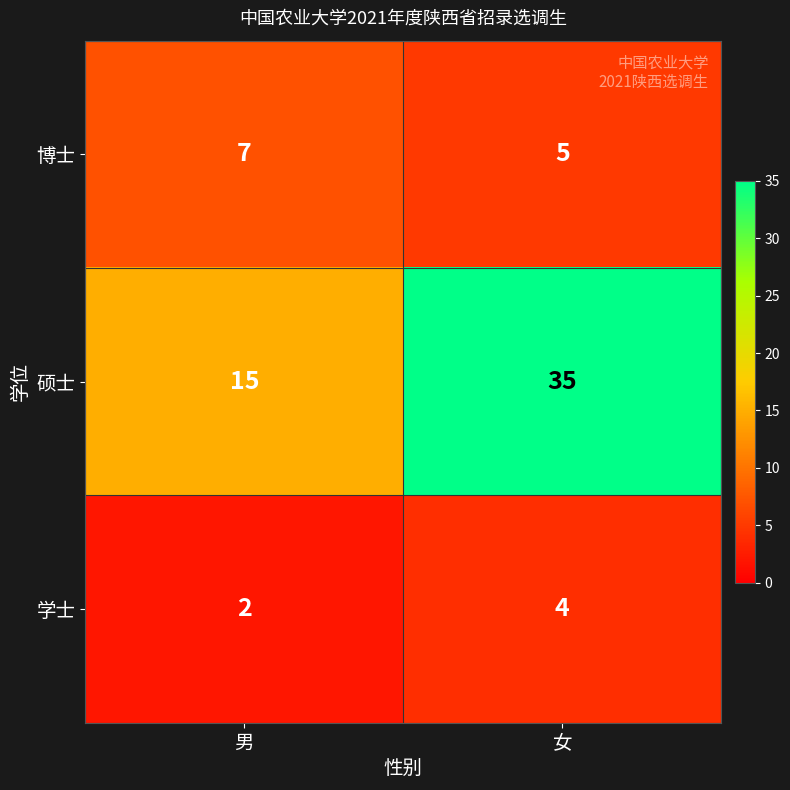

Read the 硕士 value at 男, to the nearest 5.

15